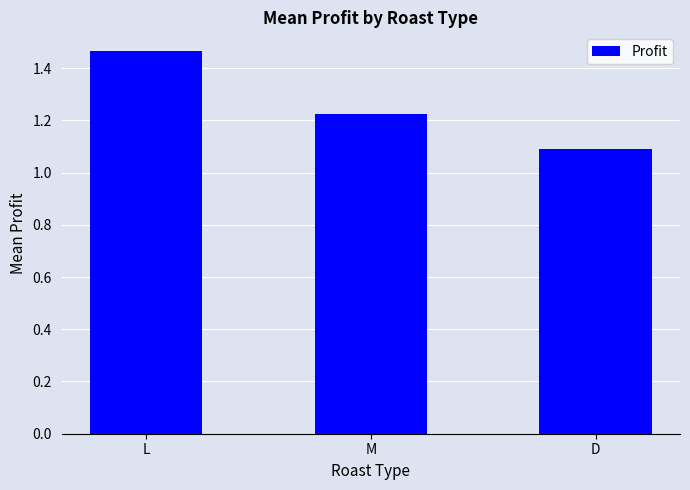

List the labels in order of value, largest first.

L, M, D